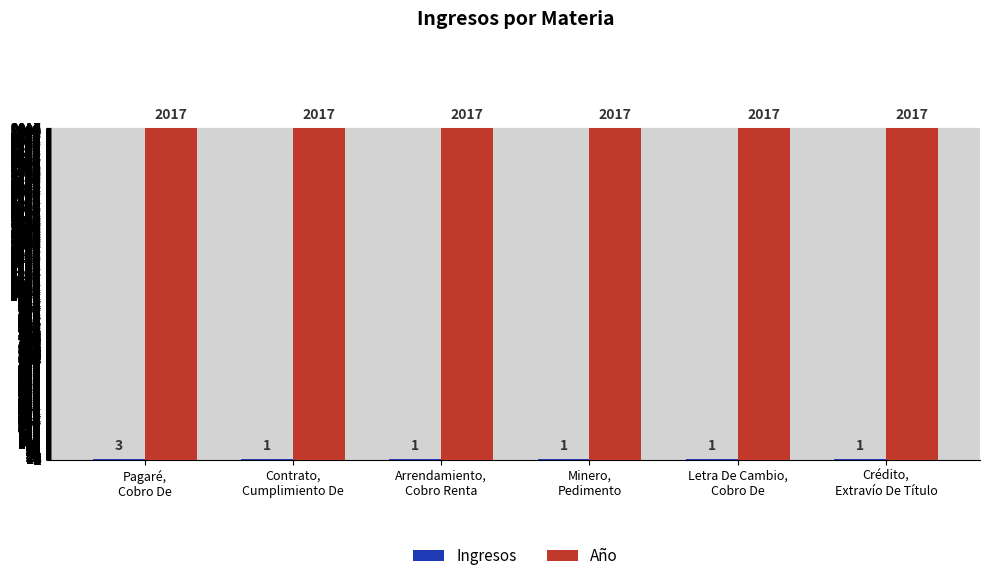

Which series has the largest total across all categories?

Año